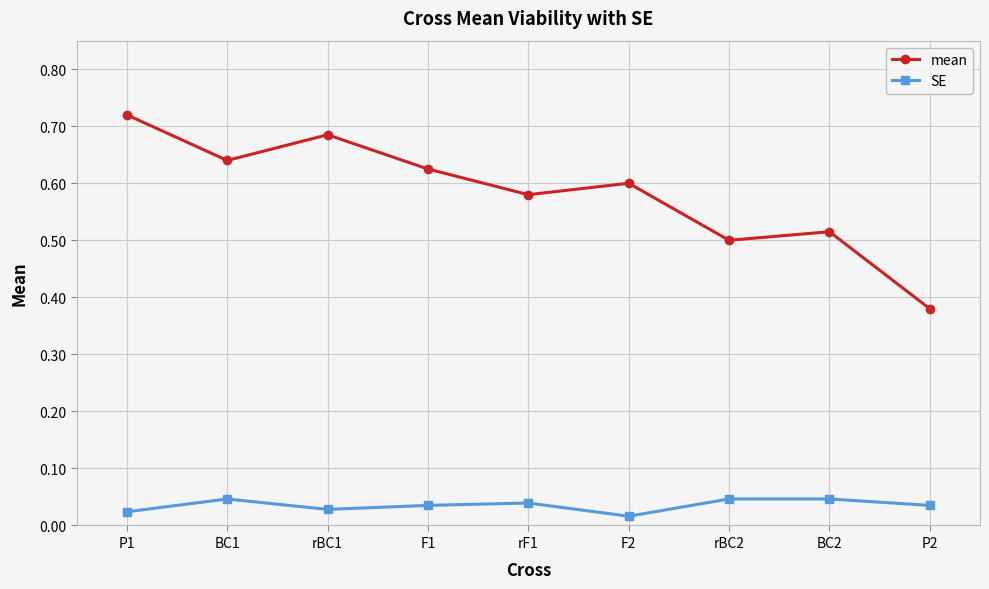

What is the sum of the mean values at P2 and BC2?

0.9